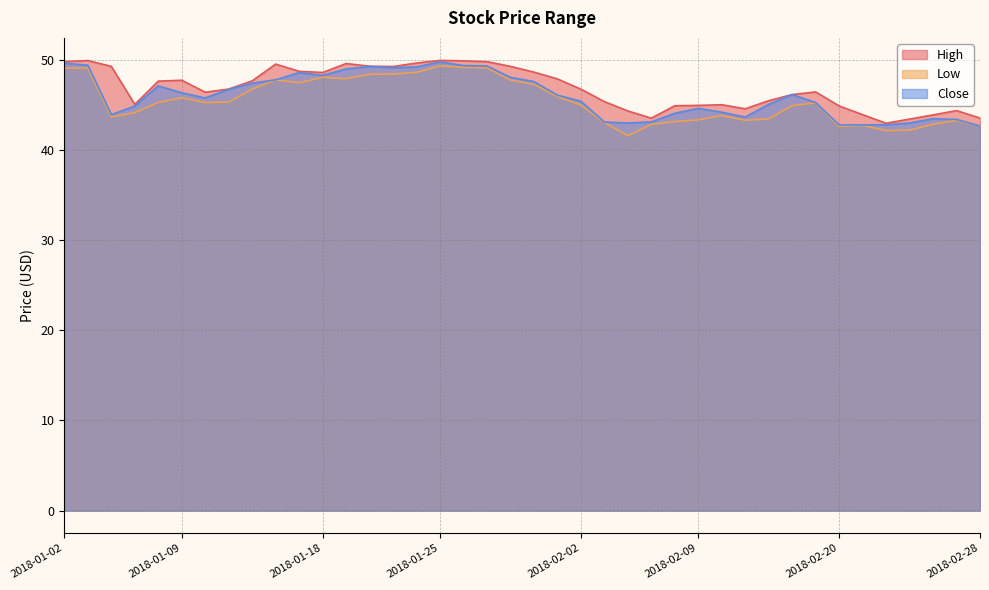

Rank the series by their average value, from lowest to highest.

Low, Close, High